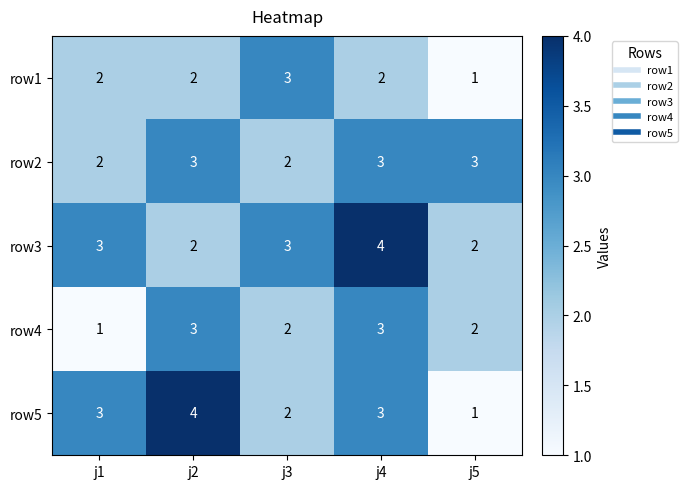

Between j1 and j2, which series saw the biggest shift?

row4